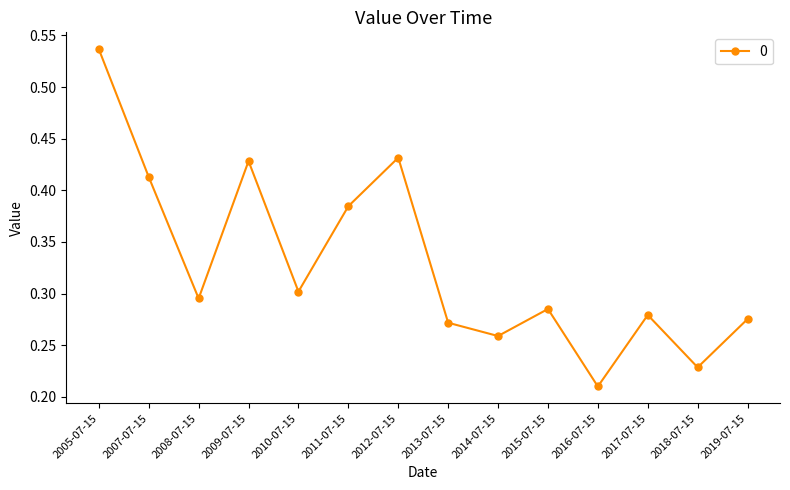

What is the label of the 12th point from the right?

2008-07-15